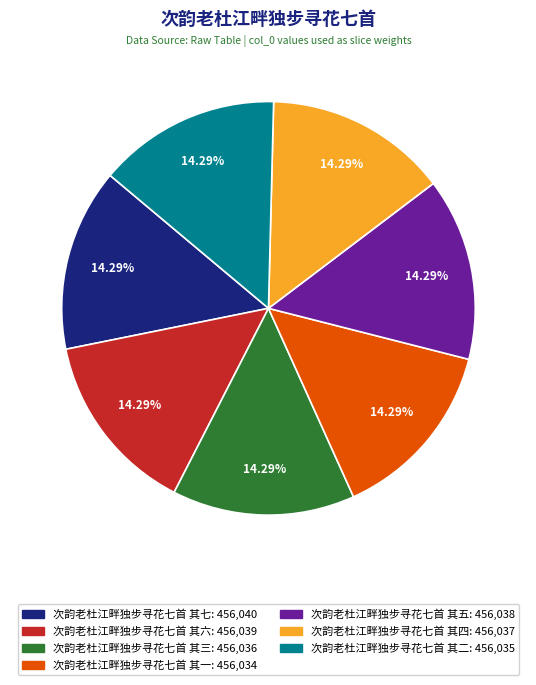

The 次韵老杜江畔独步寻花七首 其五 slice represents 22% of the pie. True or false?

False